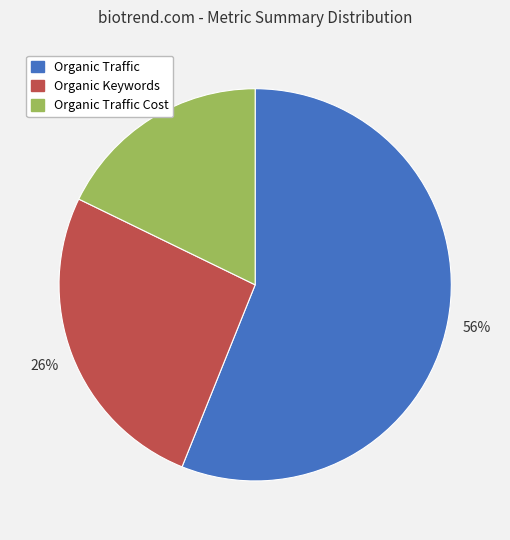

To the nearest percent, what is the combined percentage of Organic Traffic and Organic Keywords?

82%